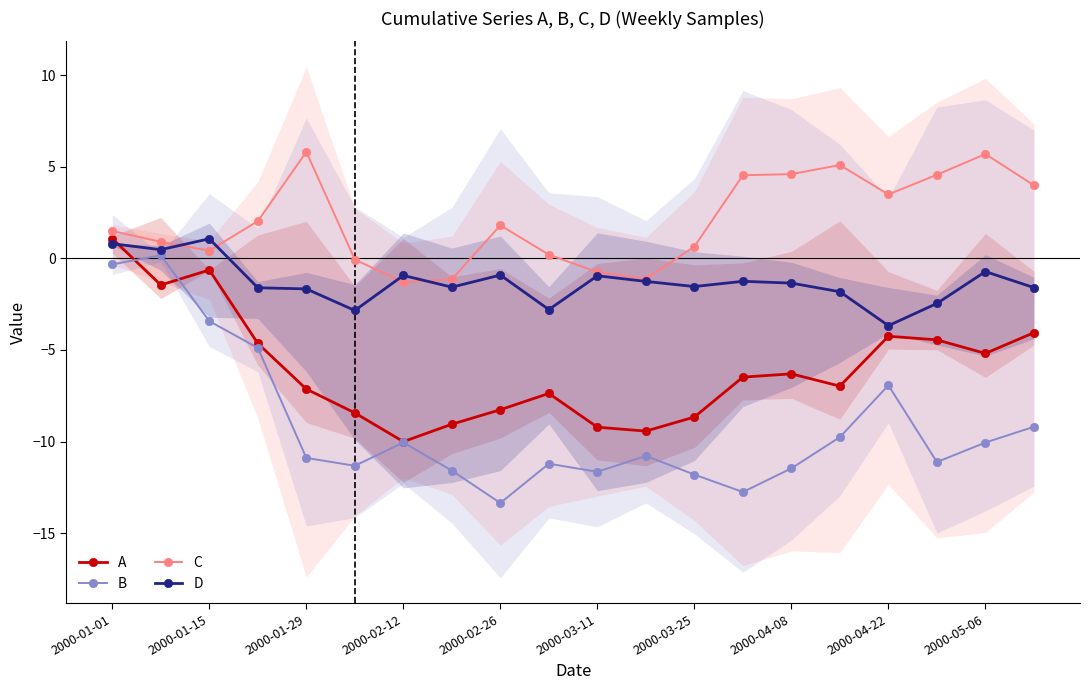

Which series has the largest total across all categories?

C